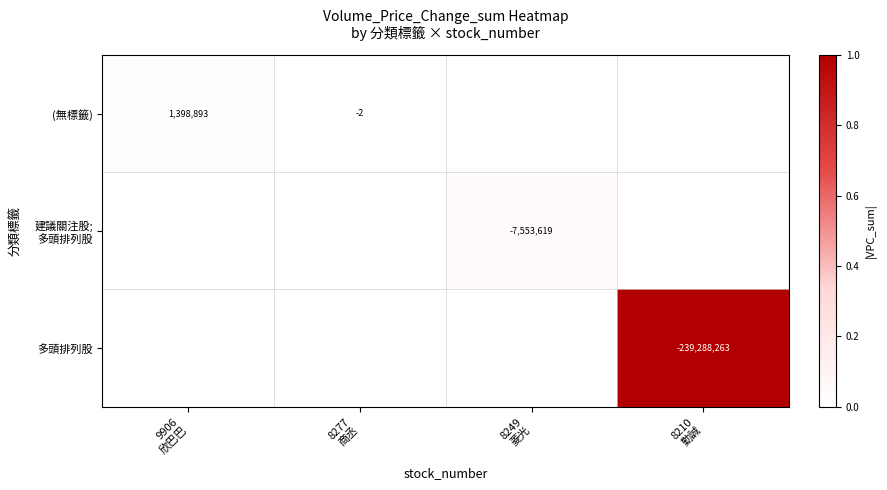

Between 9906
欣巴巴 and 8249
菱光, which is larger?

9906
欣巴巴